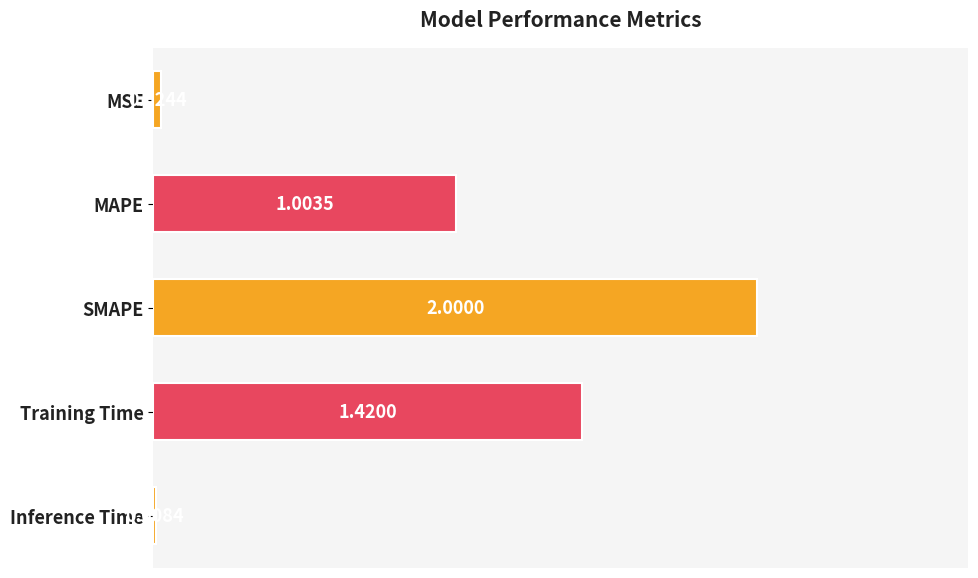

Which category has the lowest value across all series?

Inference Time